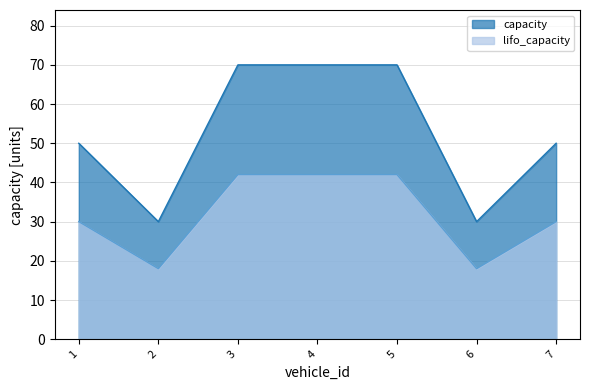

True or false: lifo_capacity and capacity cross at least once.

False